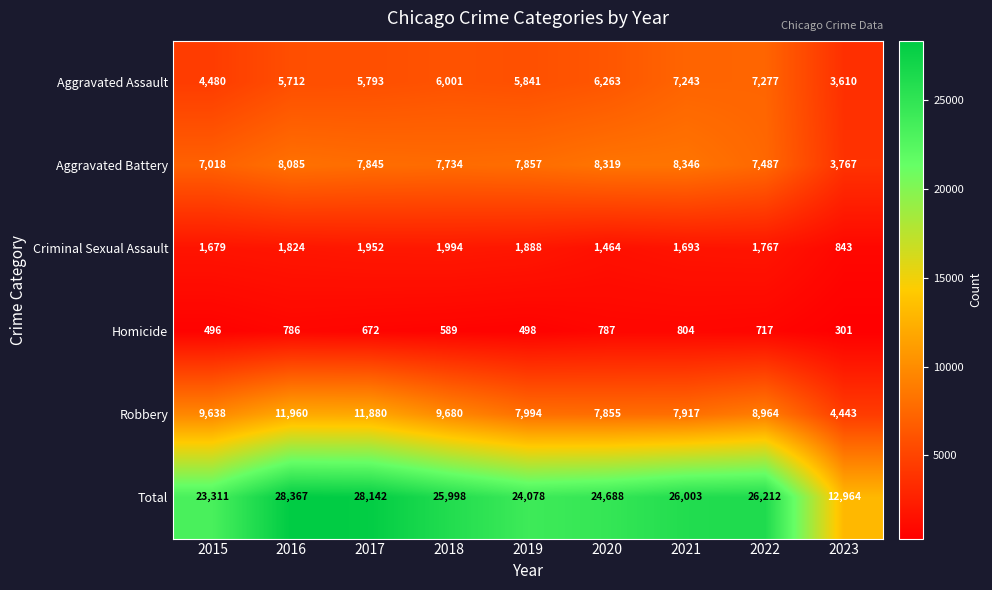

True or false: Homicide has a value of 466 at 2022.

False